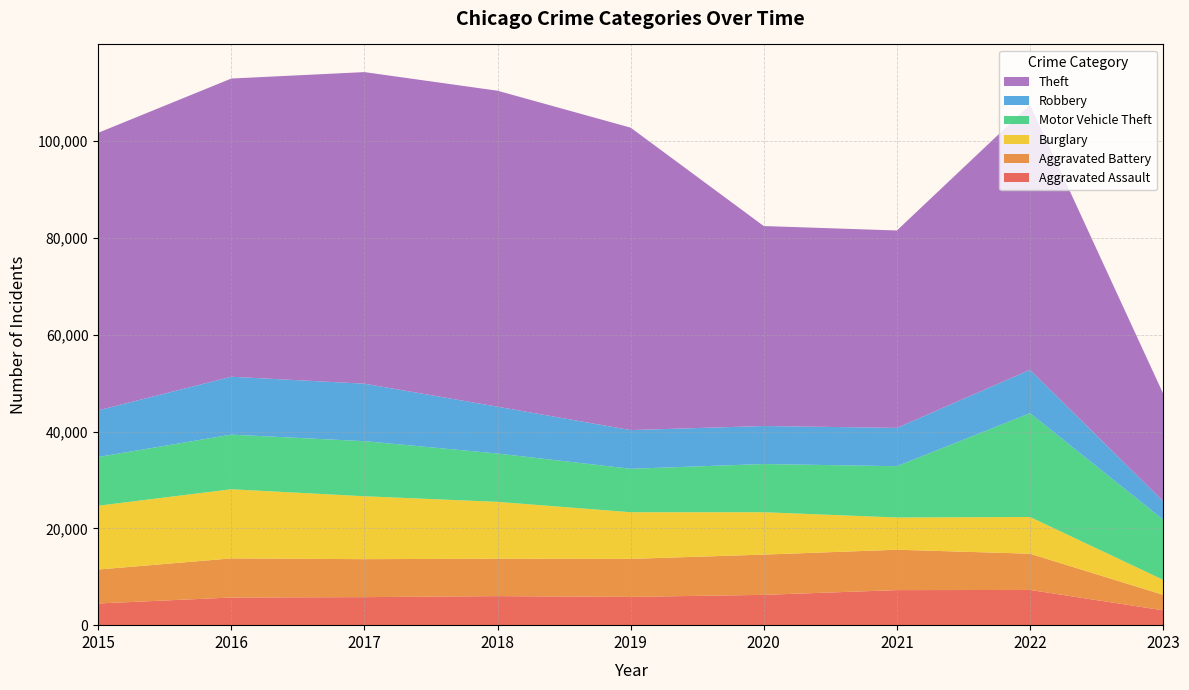

Reading left to right, what are all the values shown in this chart?

Aggravated Assault: 4480	5712	5793	6001	5841	6263	7243	7277	3069
Aggravated Battery: 7018	8085	7845	7734	7857	8319	8346	7487	3202
Burglary: 13184	14289	13001	11746	9639	8757	6658	7590	3099
Motor Vehicle Theft: 10068	11286	11380	9985	8977	9958	10599	21444	12439
Robbery: 9638	11960	11880	9680	7994	7855	7917	8965	3804
Theft: 57350	61620	64382	65286	62491	41318	40792	54784	22253